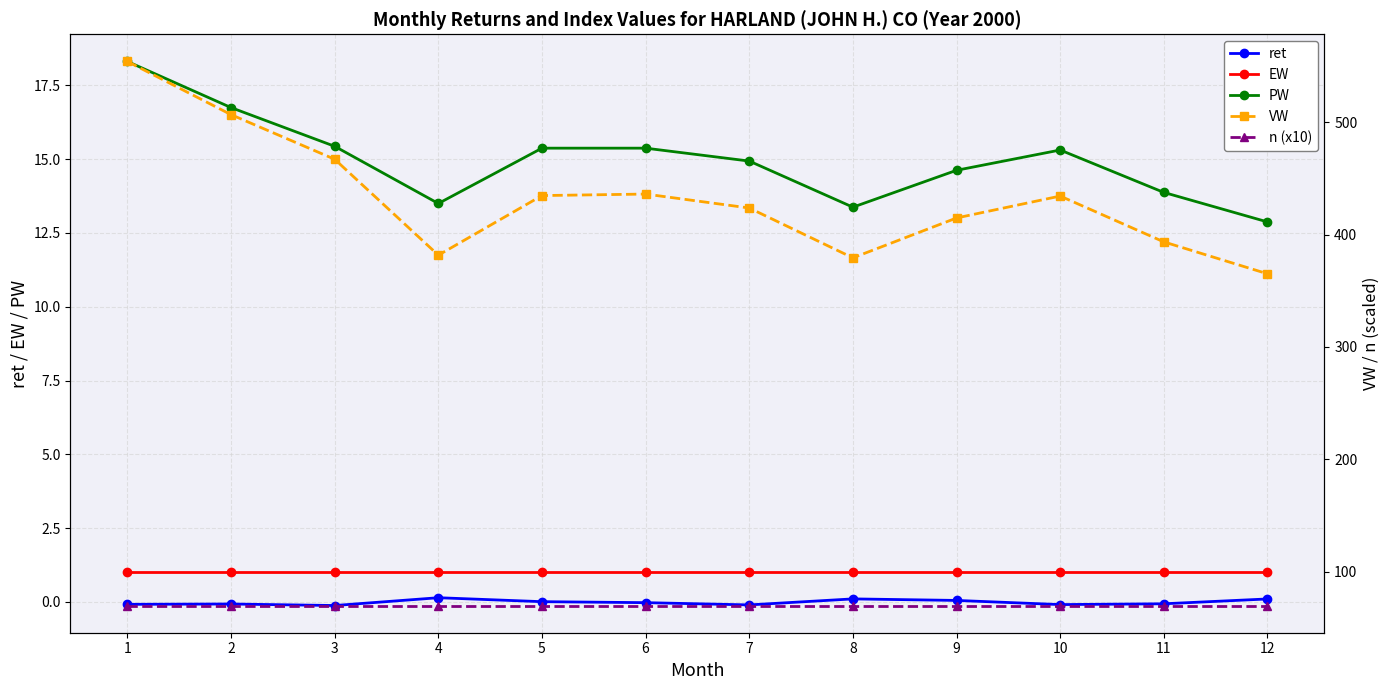

At which label does VW first exceed 434?

1